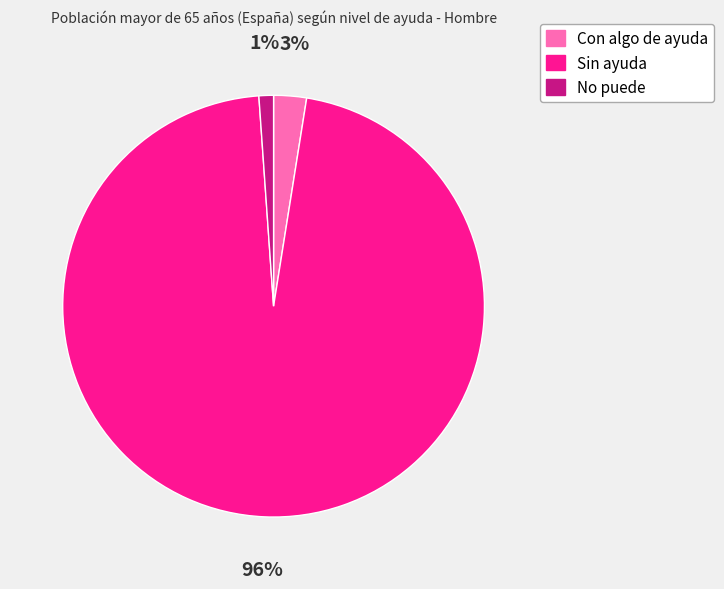

Is there any slice that represents more than half of the pie?

Yes